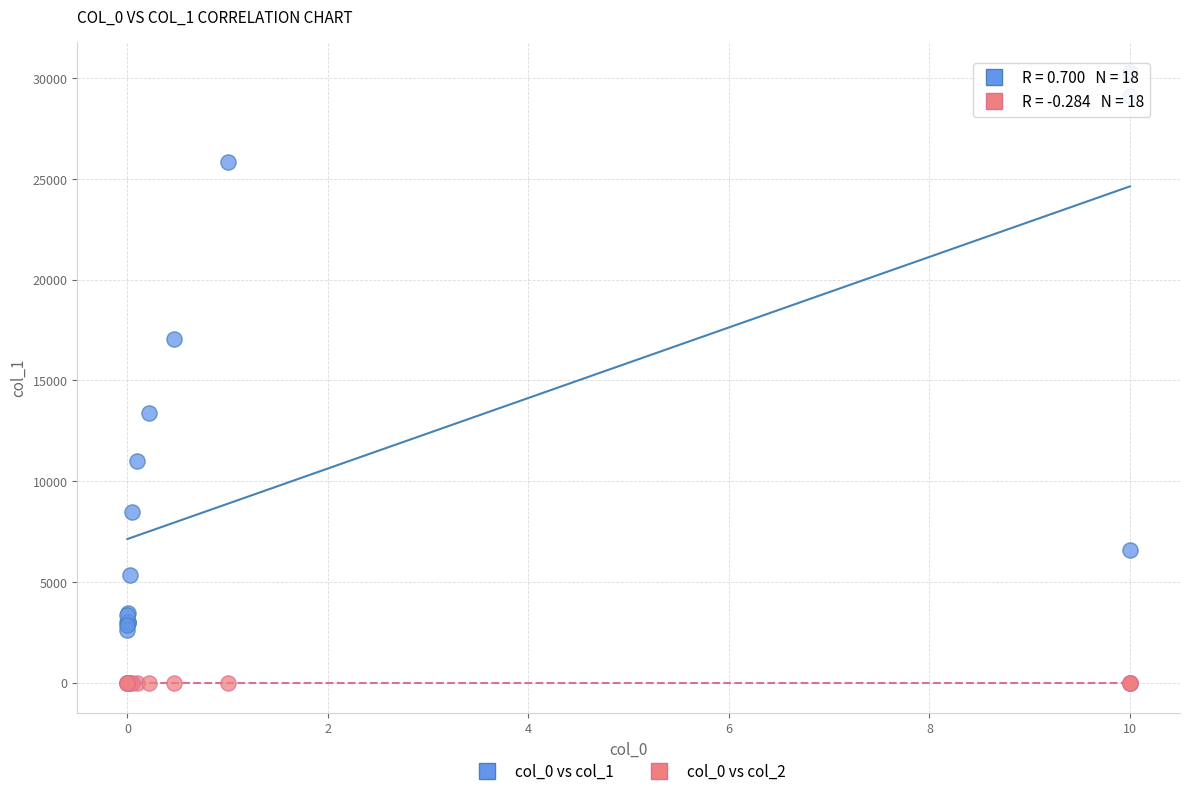

Which series contains the lowest Y value?

col_0 vs col_2